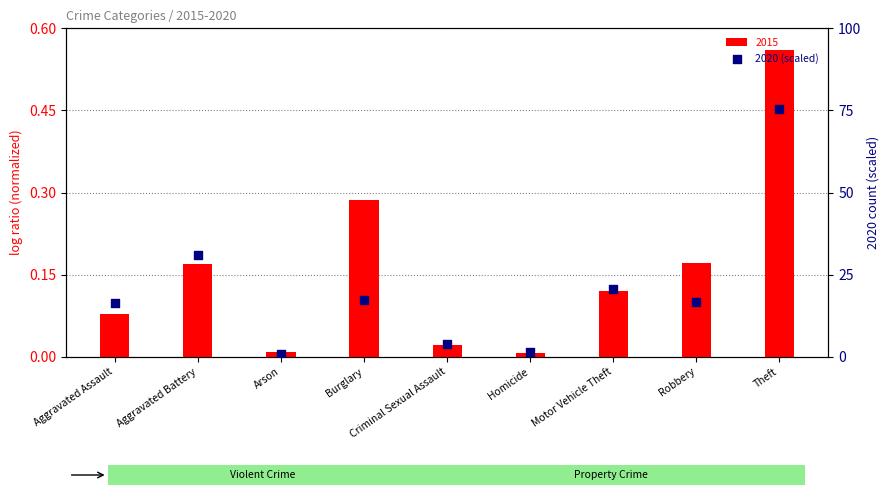

Which has a higher value, Criminal Sexual Assault or Motor Vehicle Theft?

Motor Vehicle Theft